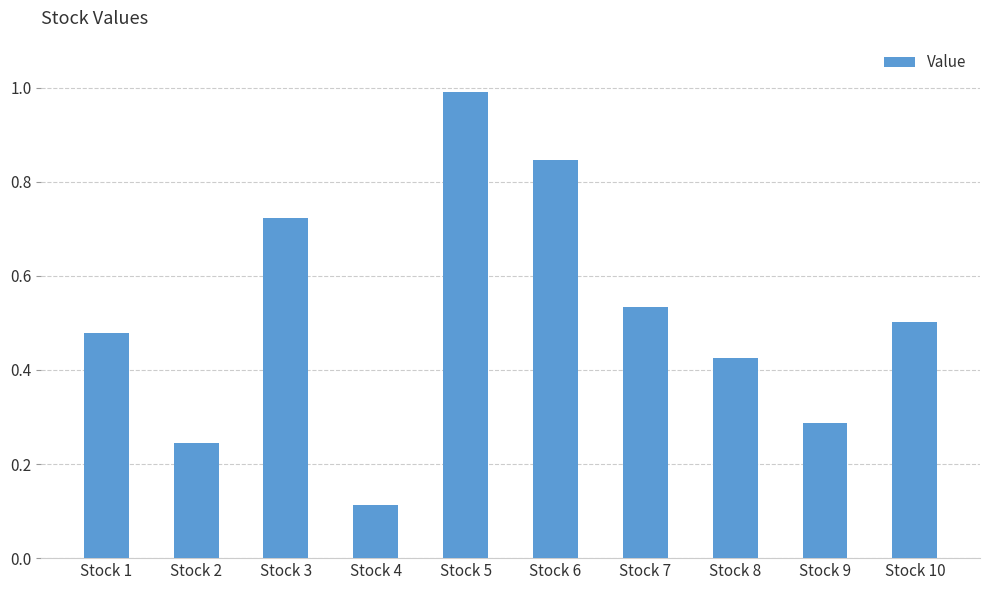

The value at Stock 5 is 1.0. True or false?

True